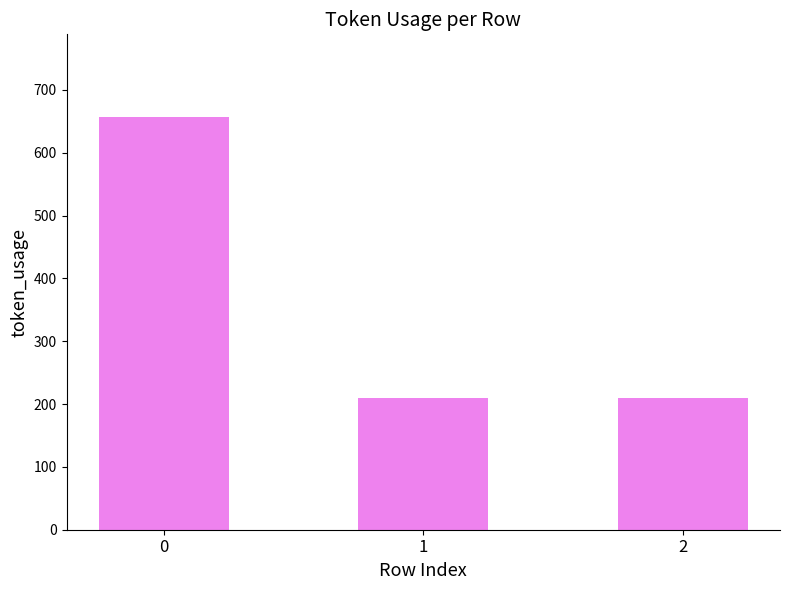

What is the ratio of the value at 1 to the value at 2?

1.0